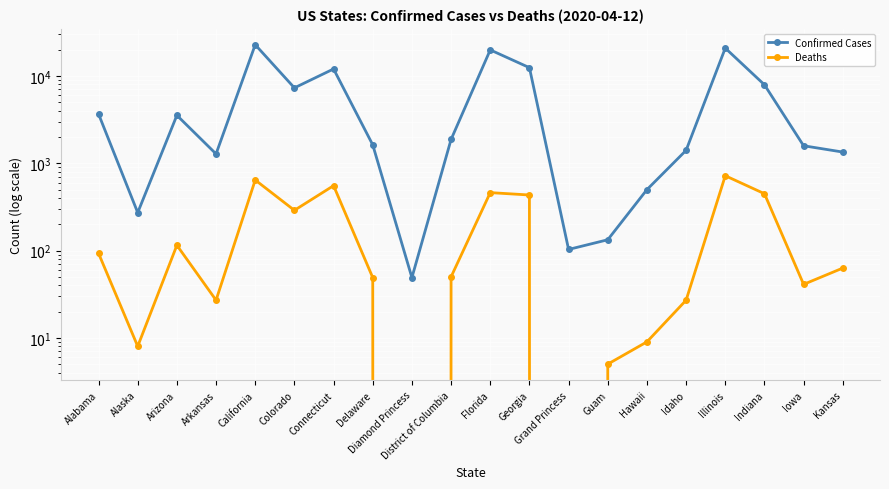

At which category does Confirmed Cases reach its first local peak?

Arizona